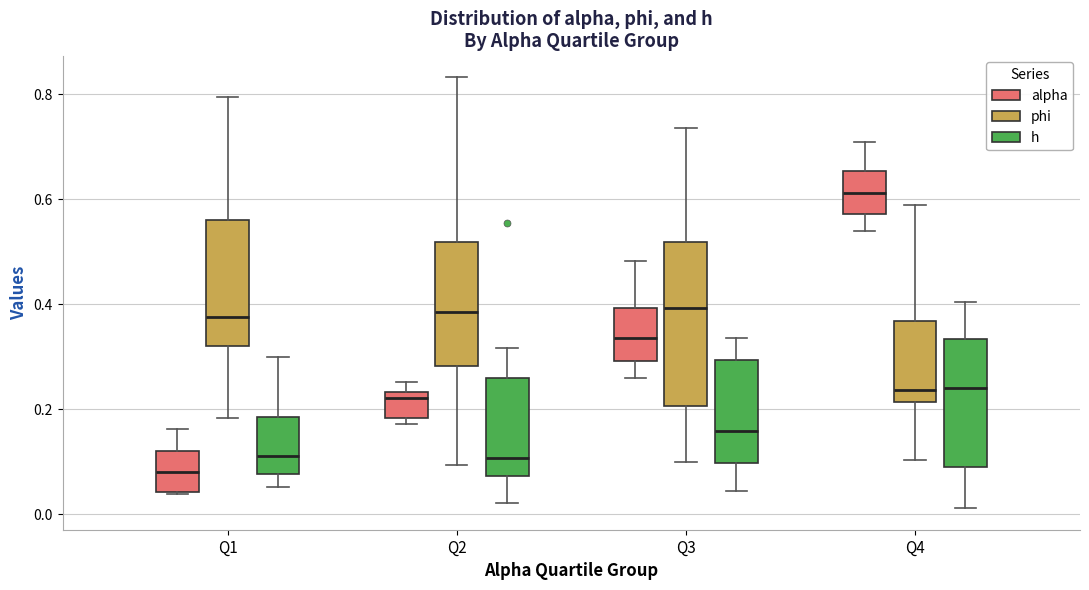

Where is the lower edge of the box for Q2 (alpha) on the y-axis? The values are not printed on the chart, so give them approximately, as read against the axis.

0.18